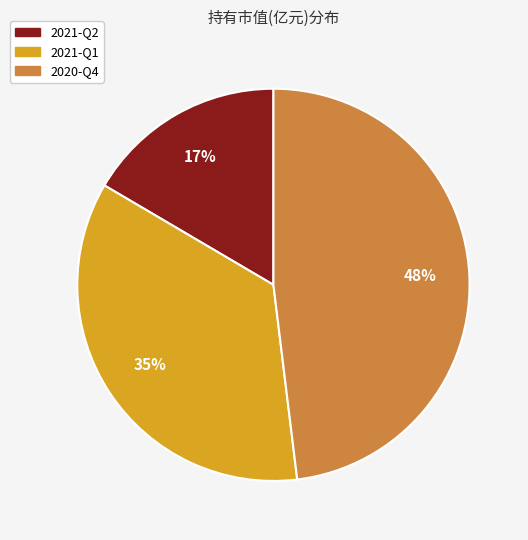

How many segments does this pie chart have?

3